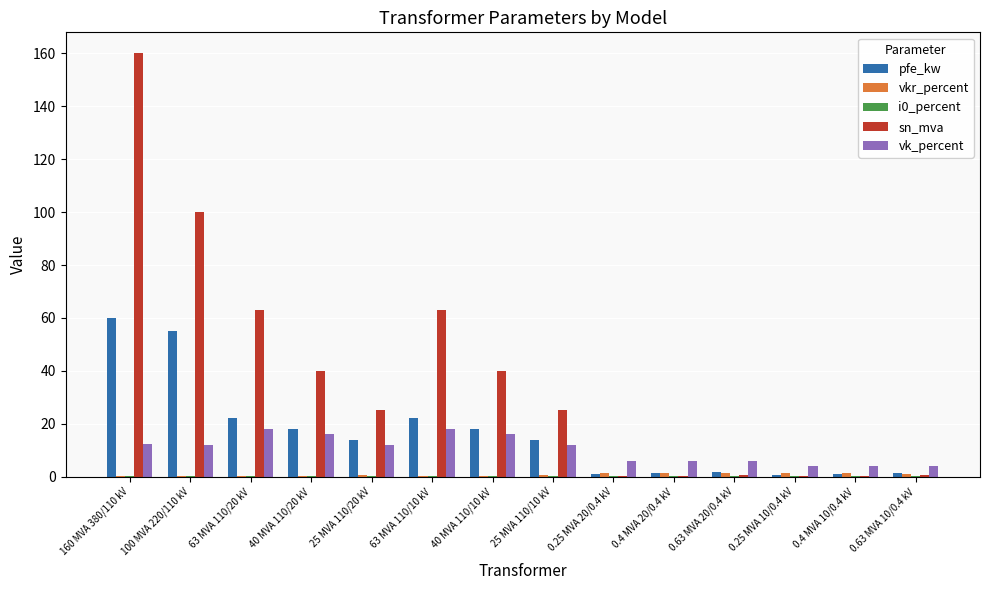

Which series changed the most between 25 MVA 110/10 kV and 0.4 MVA 20/0.4 kV?

sn_mva